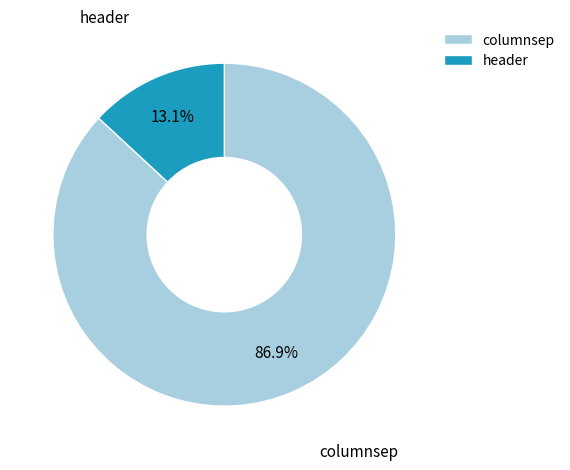

What is the largest slice in the pie chart?

columnsep